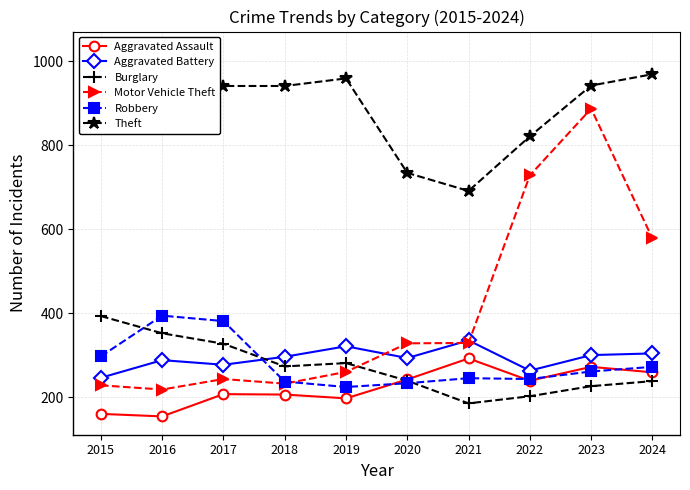

Reading left to right, list all the values displayed in this chart.

Aggravated Assault: 2015=160	2016=154	2017=207	2018=206	2019=197	2020=242	2021=292	2022=239	2023=272	2024=259
Aggravated Battery: 2015=246	2016=288	2017=277	2018=296	2019=321	2020=293	2021=335	2022=263	2023=300	2024=304
Burglary: 2015=393	2016=352	2017=327	2018=273	2019=281	2020=239	2021=185	2022=202	2023=226	2024=238
Motor Vehicle Theft: 2015=228	2016=218	2017=243	2018=232	2019=260	2020=328	2021=329	2022=728	2023=887	2024=578
Robbery: 2015=297	2016=394	2017=381	2018=237	2019=224	2020=233	2021=245	2022=243	2023=261	2024=272
Theft: 2015=1027	2016=1009	2017=941	2018=941	2019=959	2020=734	2021=691	2022=821	2023=942	2024=969